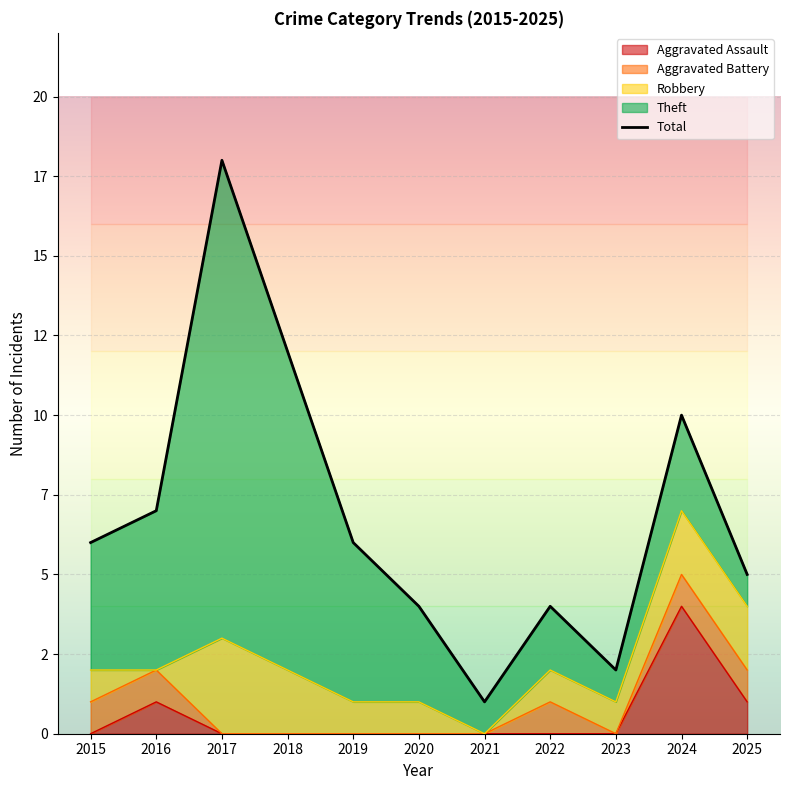

What is the change in value from 2016 to 2025?

-2